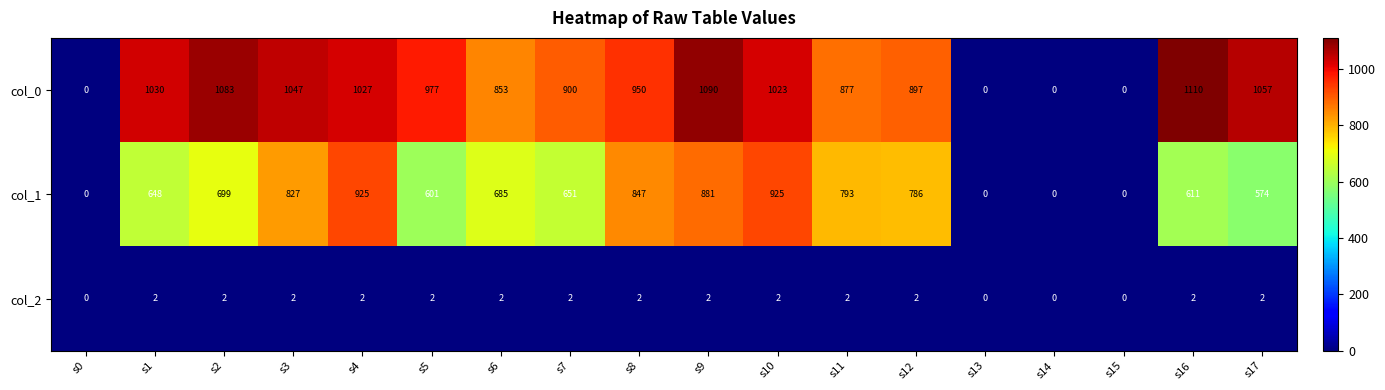

Which series has the largest range (max minus min)?

col_0